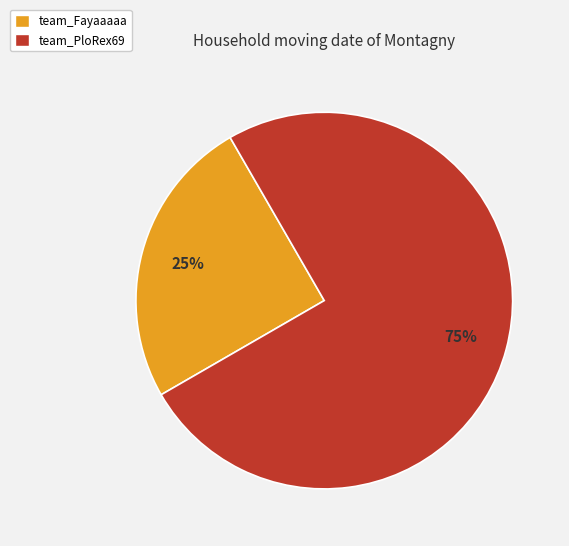

To the nearest percent, what is the combined percentage of team_Fayaaaaa and team_PloRex69?

100%